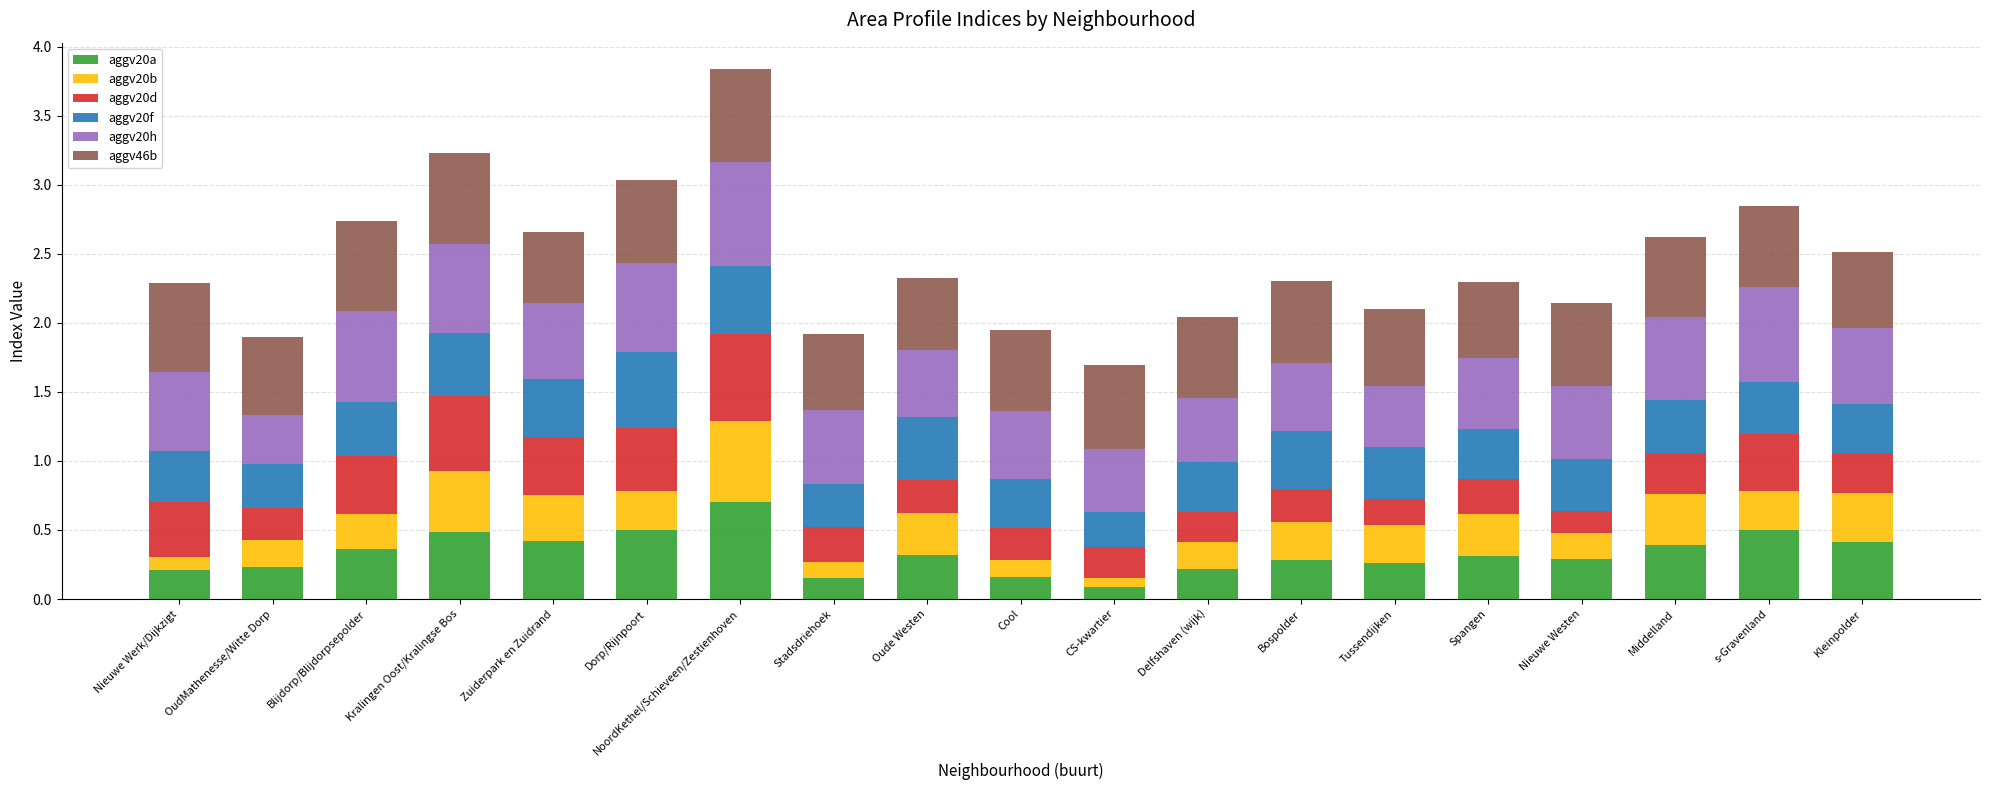

Is it true that aggv20a equals 0.5 at Blijdorp/Blijdorpsepolder?

False